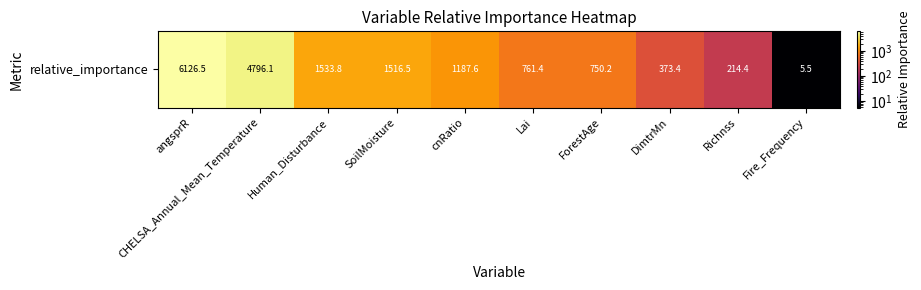

Is it true that the value at Richnss is 214.4?

True